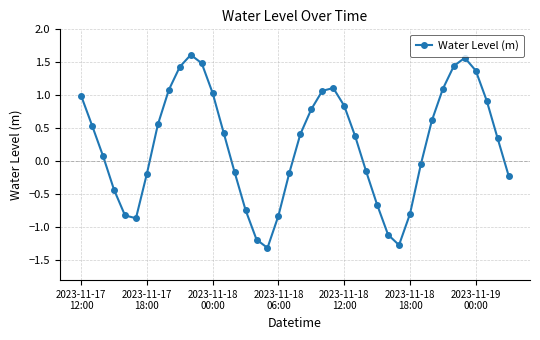

What is the minimum value shown in the chart?

-1.3